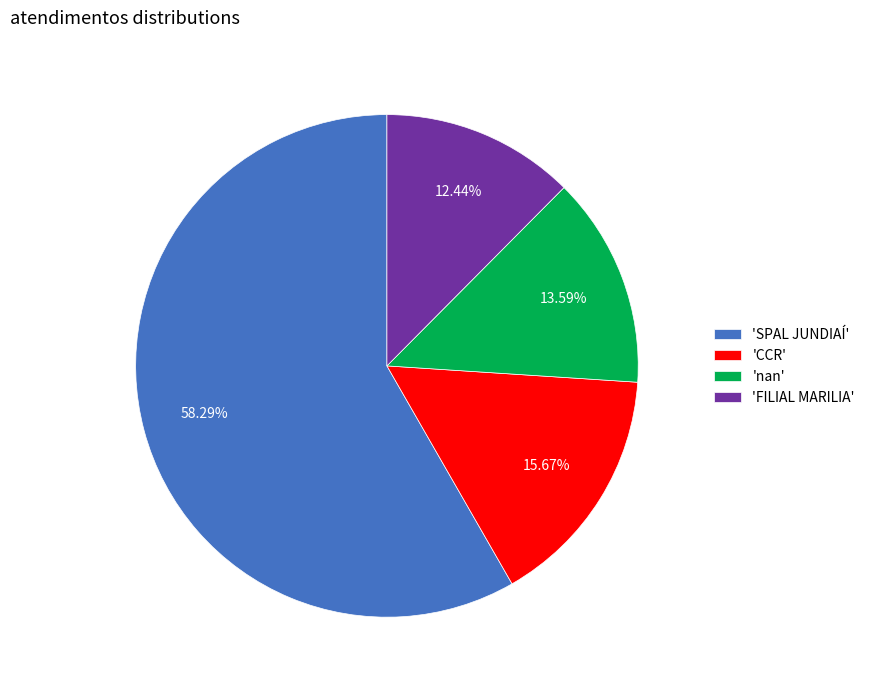

Is there a majority slice in this chart?

Yes